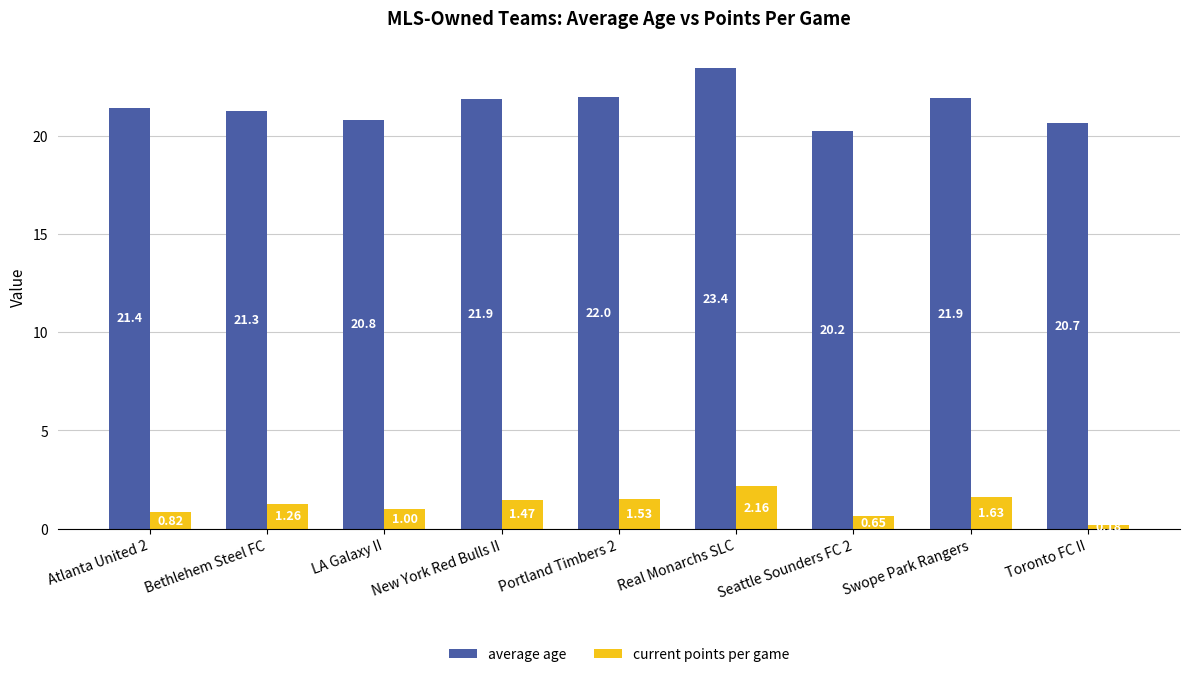

Are the bars horizontal?

No